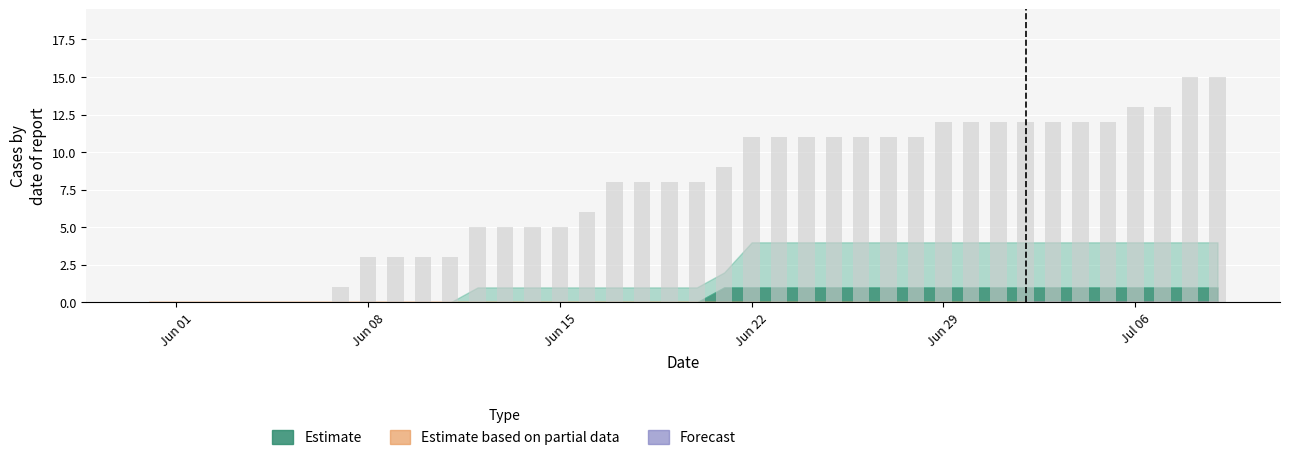

What is the maximum value shown in the chart?

15